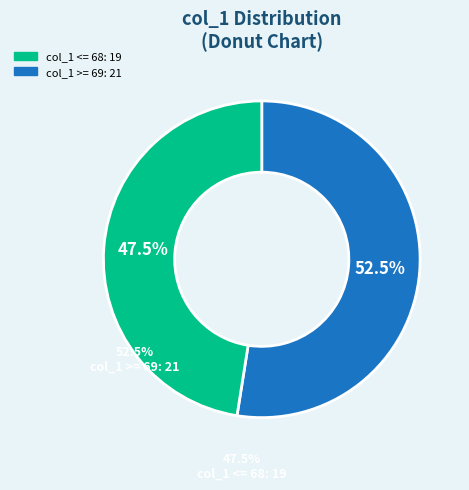

Does any single category account for the majority?

Yes